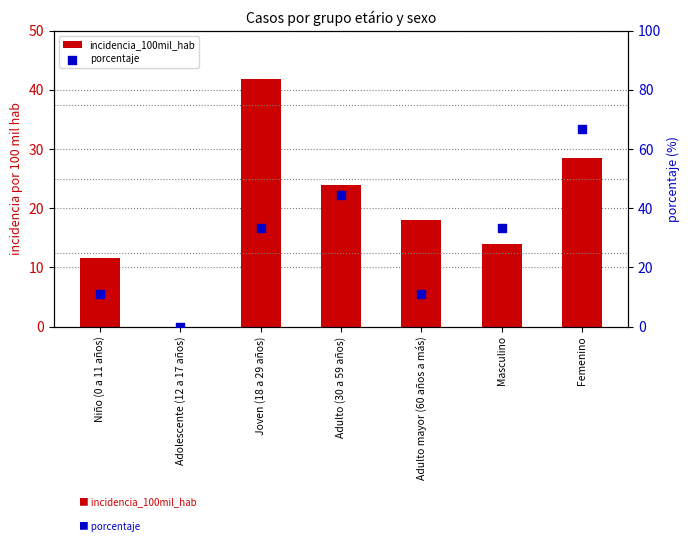

Is the value of incidencia_100mil_hab at Adolescente (12 a 17 años) greater than the value of porcentaje at Femenino?

No